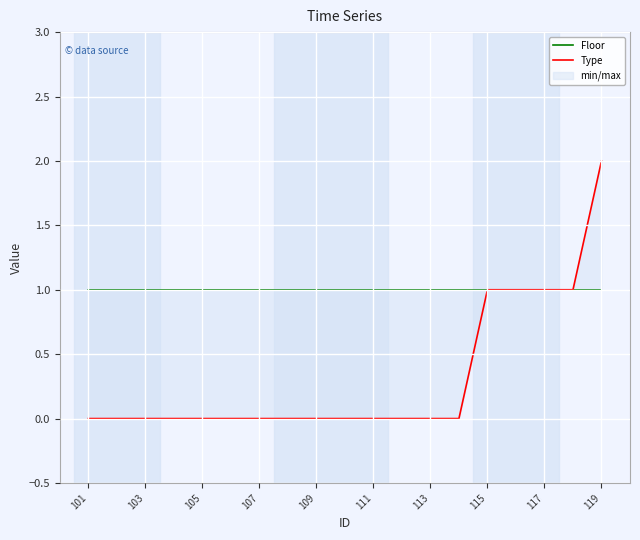

True or false: Type has a value of -1 at 103.

False